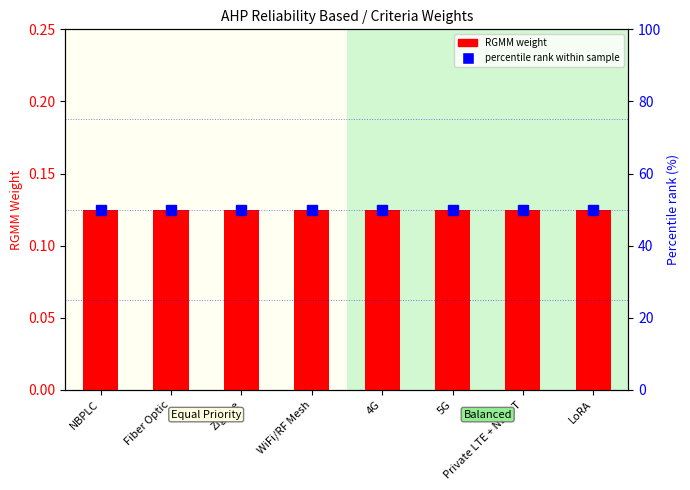

What is the label of the 2nd bar from the left?

Fiber Optic